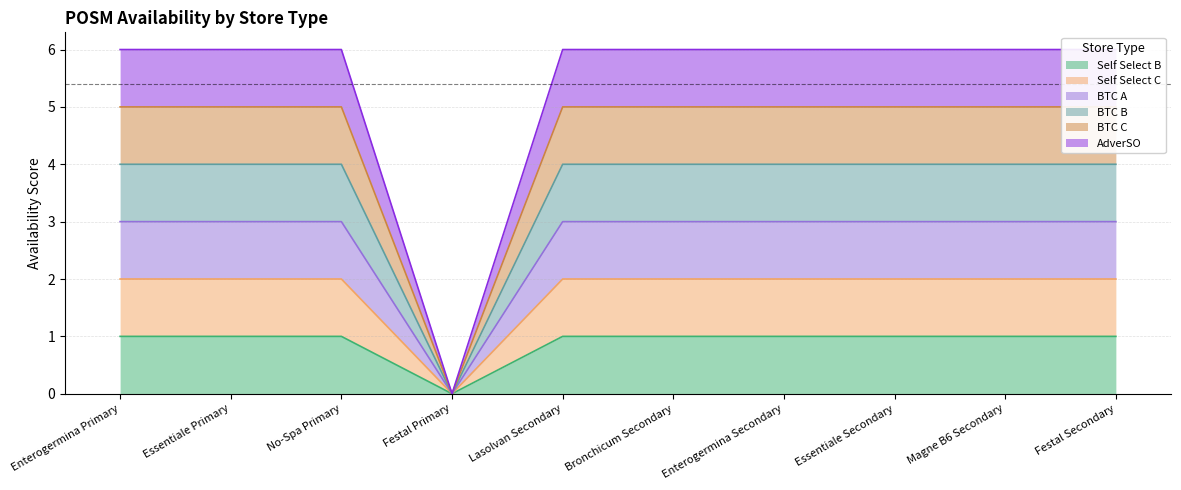

Does the chart have visible grid lines?

Yes